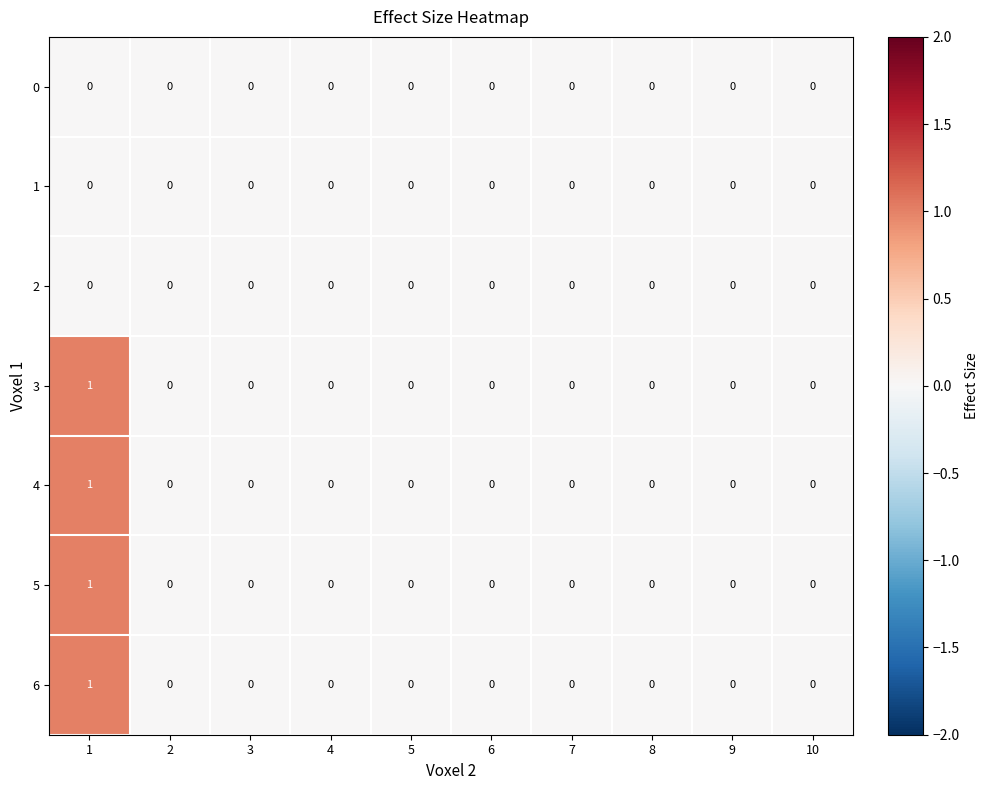

Is it true that 1 equals 0 at 2?

True